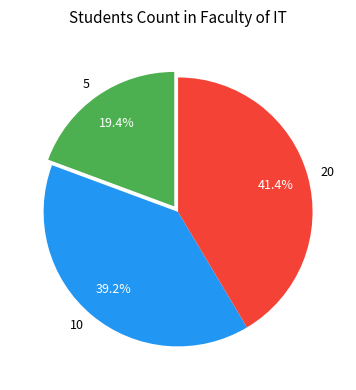

Which has a higher value, 20 or 5?

20